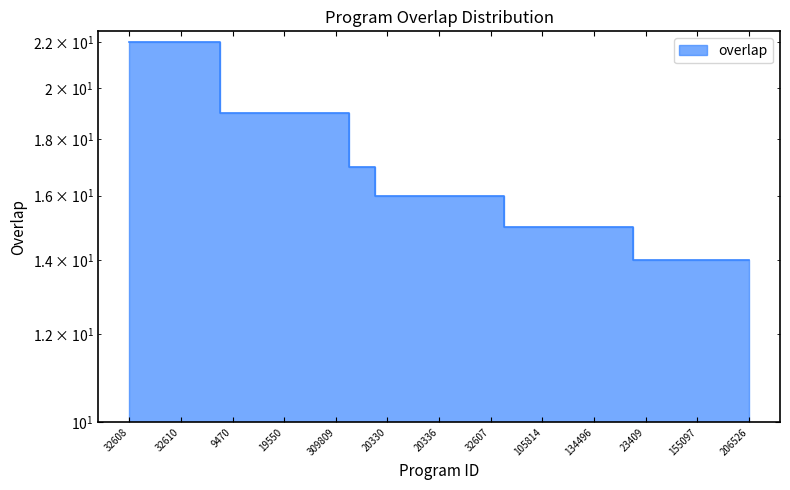

Where does the data first go above 16?

32608